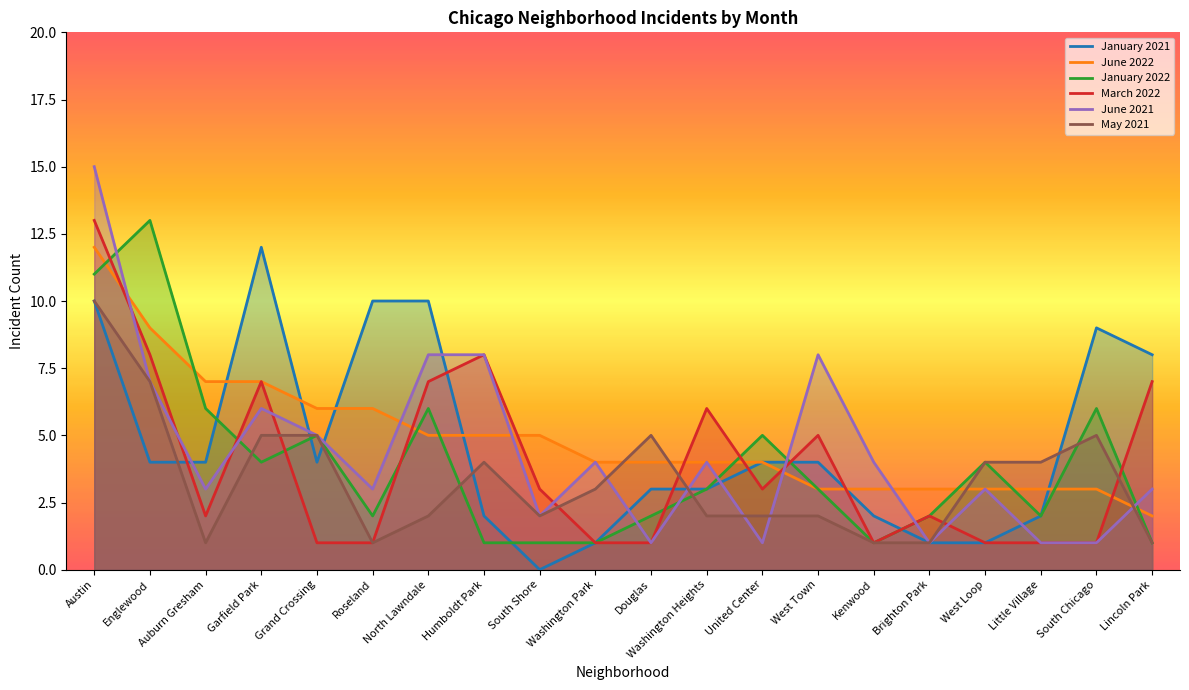

At which category does the chart reach its minimum across all series?

South Shore